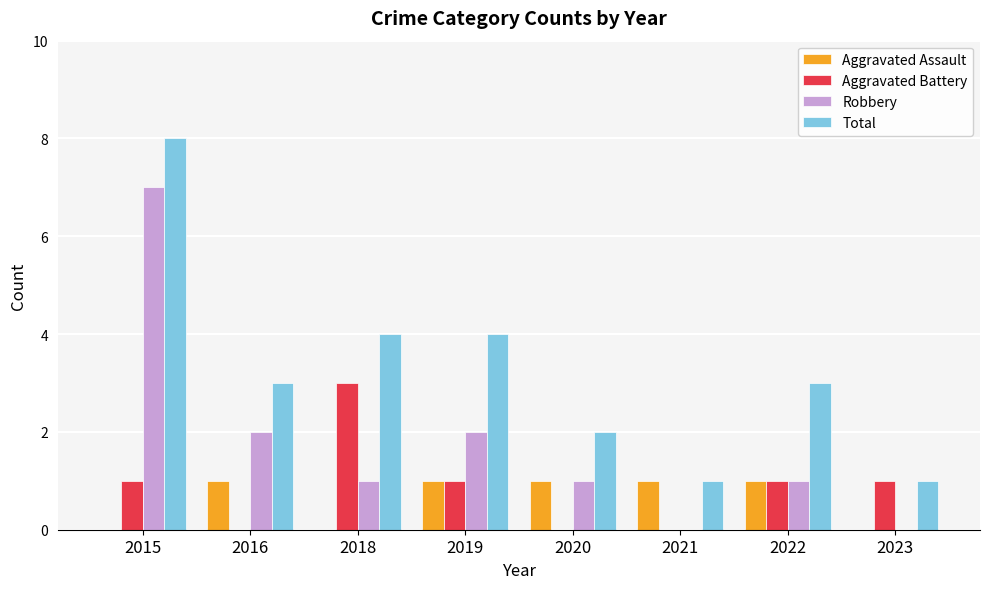

True or false: Aggravated Assault has a value of 1 at 2019.

True